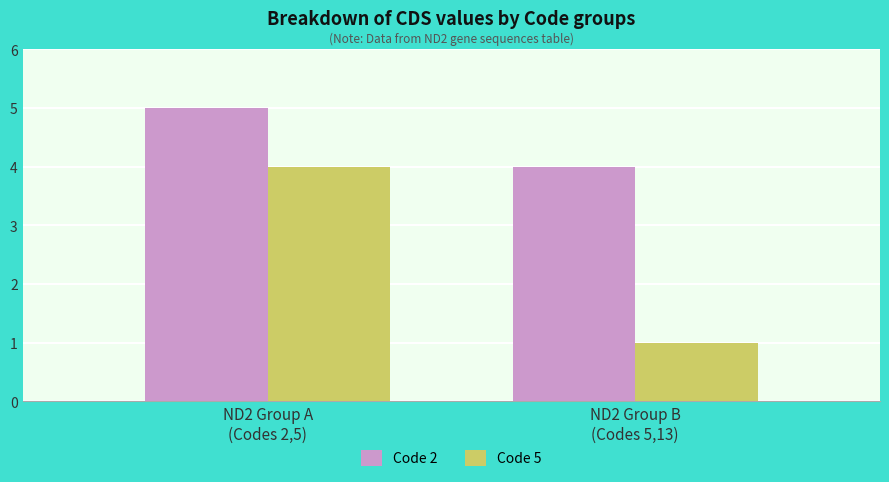

What is the difference between the highest and lowest values at ND2 Group B
(Codes 5,13)?

3